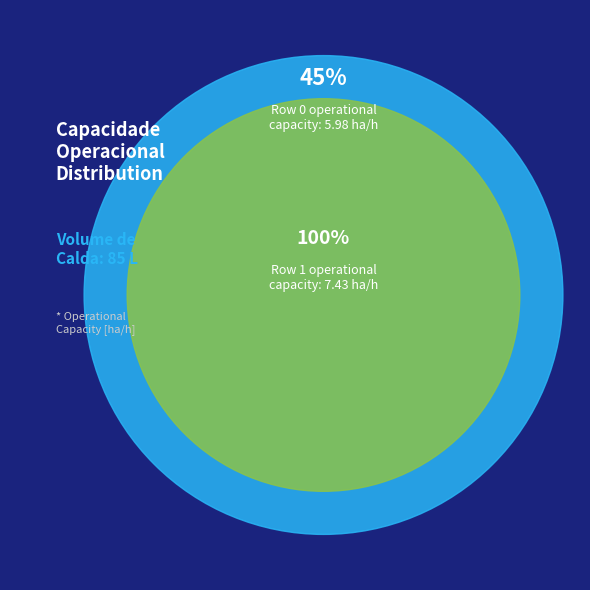

Which category has the biggest portion of the pie?

Row 1